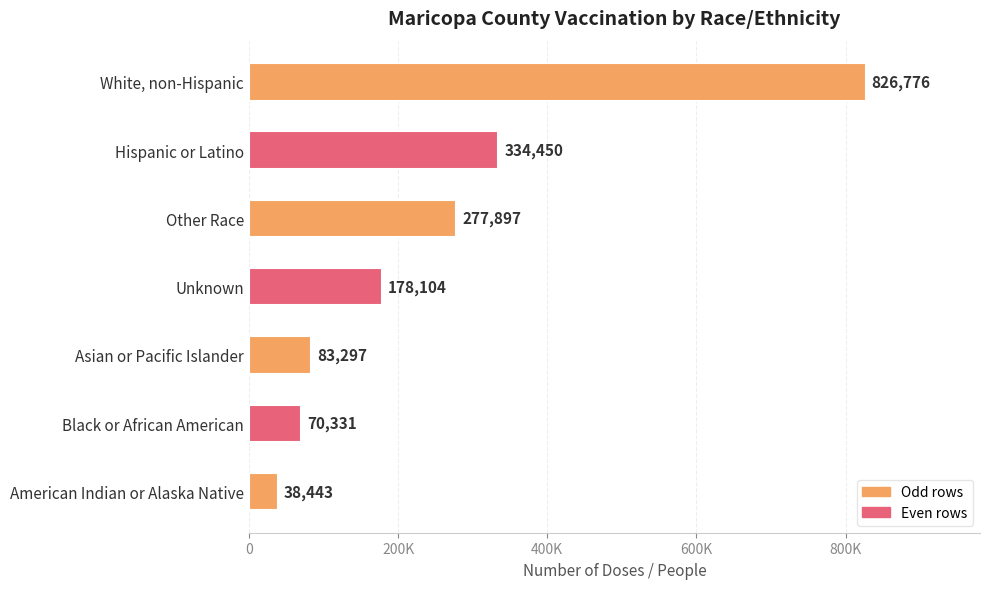

Are the bars horizontal?

Yes